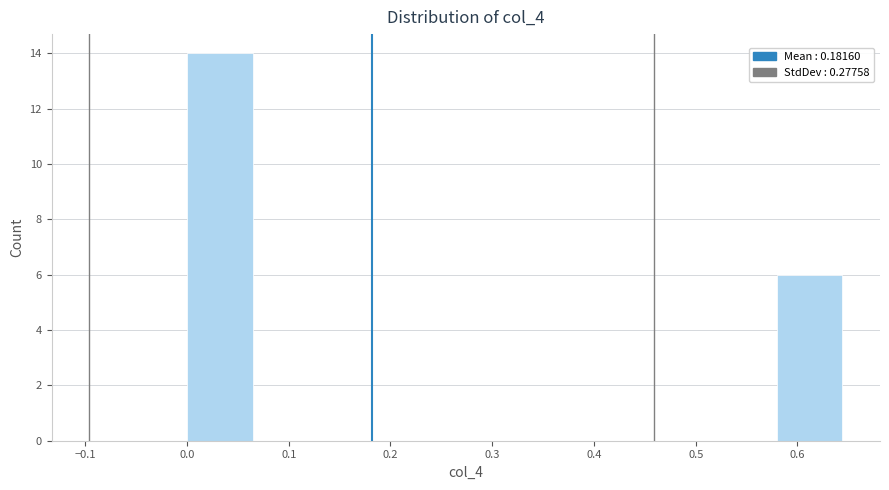

How tall is the bar that spans 0.58 to 0.64 on the x-axis? Neither the bar edges nor the heights are printed on the chart, so give them approximately, as read against the axes.

6